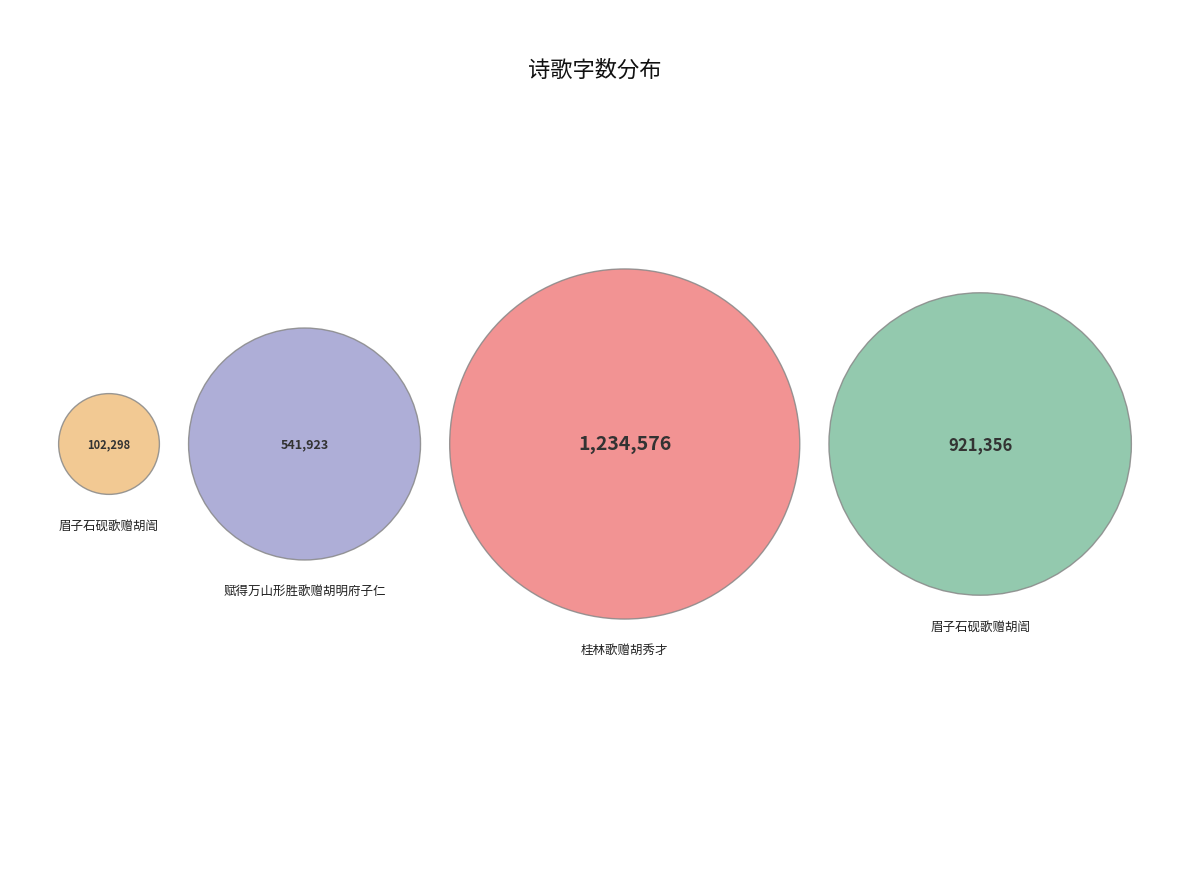

What is the change in value from 眉子石砚歌赠胡訚 to 眉子石砚歌赠胡訚?

+819058